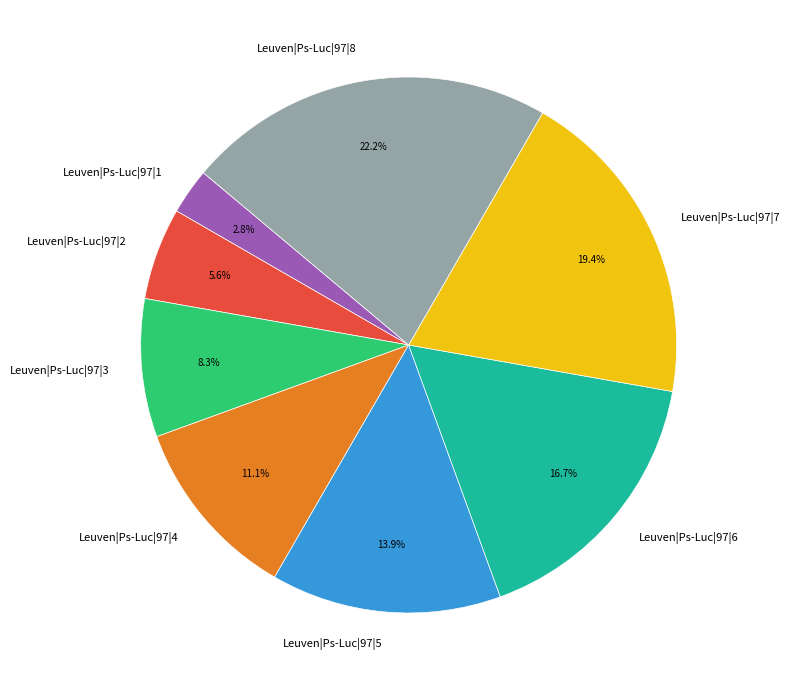

To the nearest percent, what is the combined percentage of Leuven|Ps-Luc|97|4 and Leuven|Ps-Luc|97|6?

28%